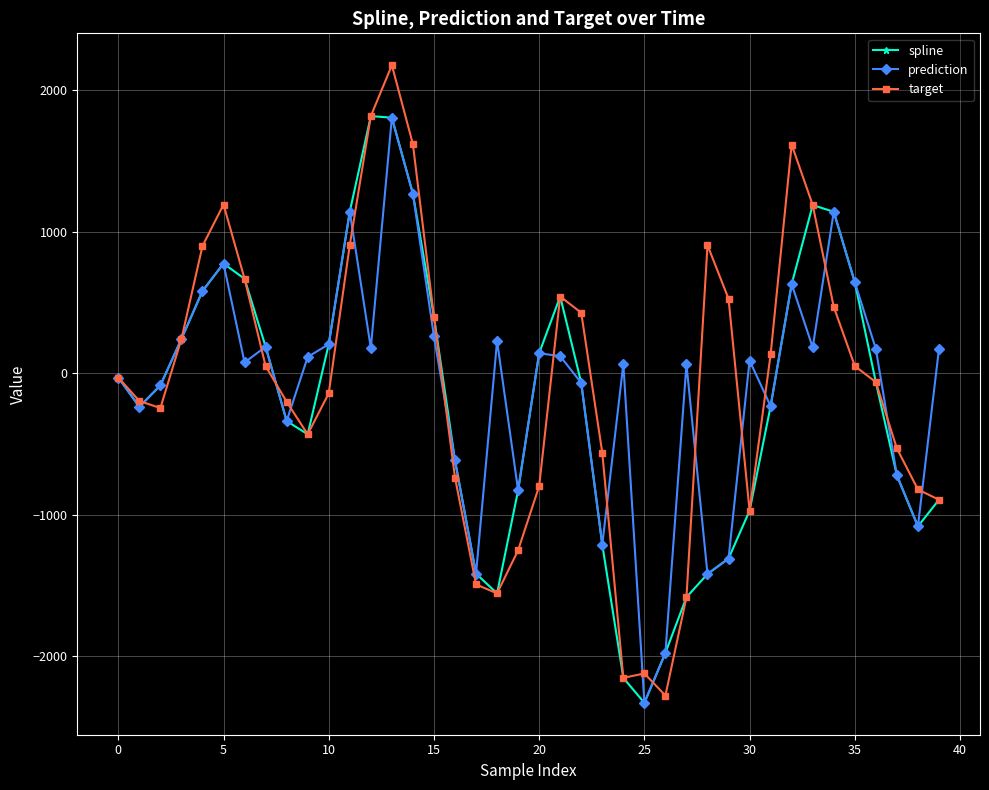

In spline, how many points are higher than both neighbors (excluding endpoints)?

4